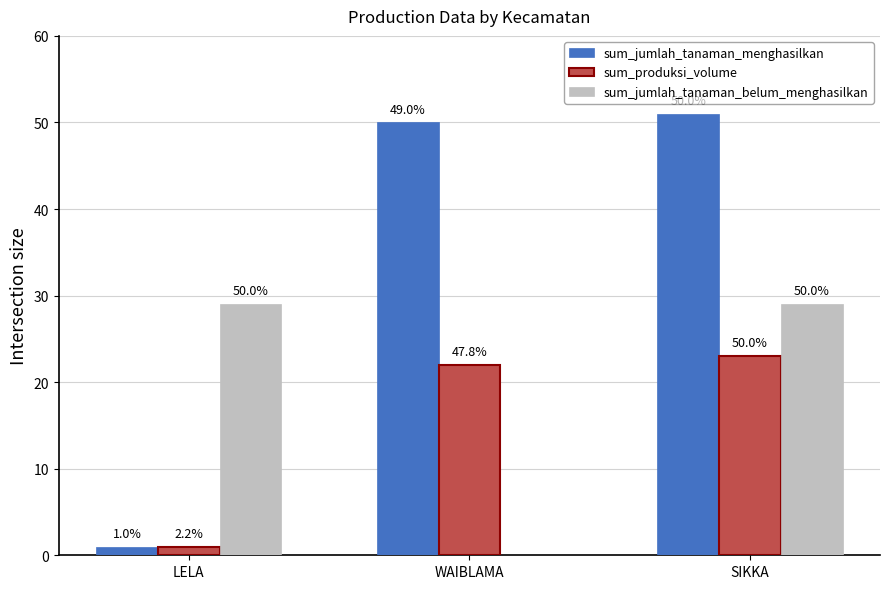

Reading right to left, list all the values displayed in this chart.

sum_jumlah_tanaman_menghasilkan: 51	50	1
sum_produksi_volume: 23	22	1
sum_jumlah_tanaman_belum_menghasilkan: 29	0	29